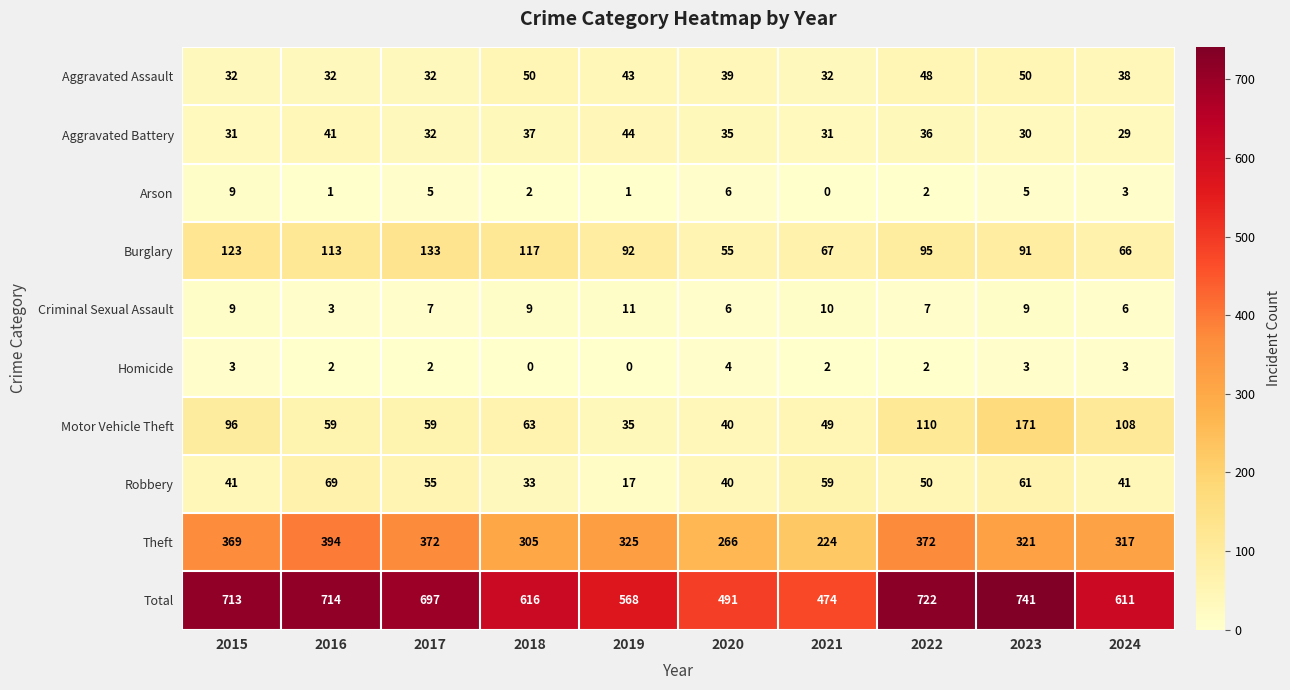

What is the difference between the highest and lowest values at 2023?

738